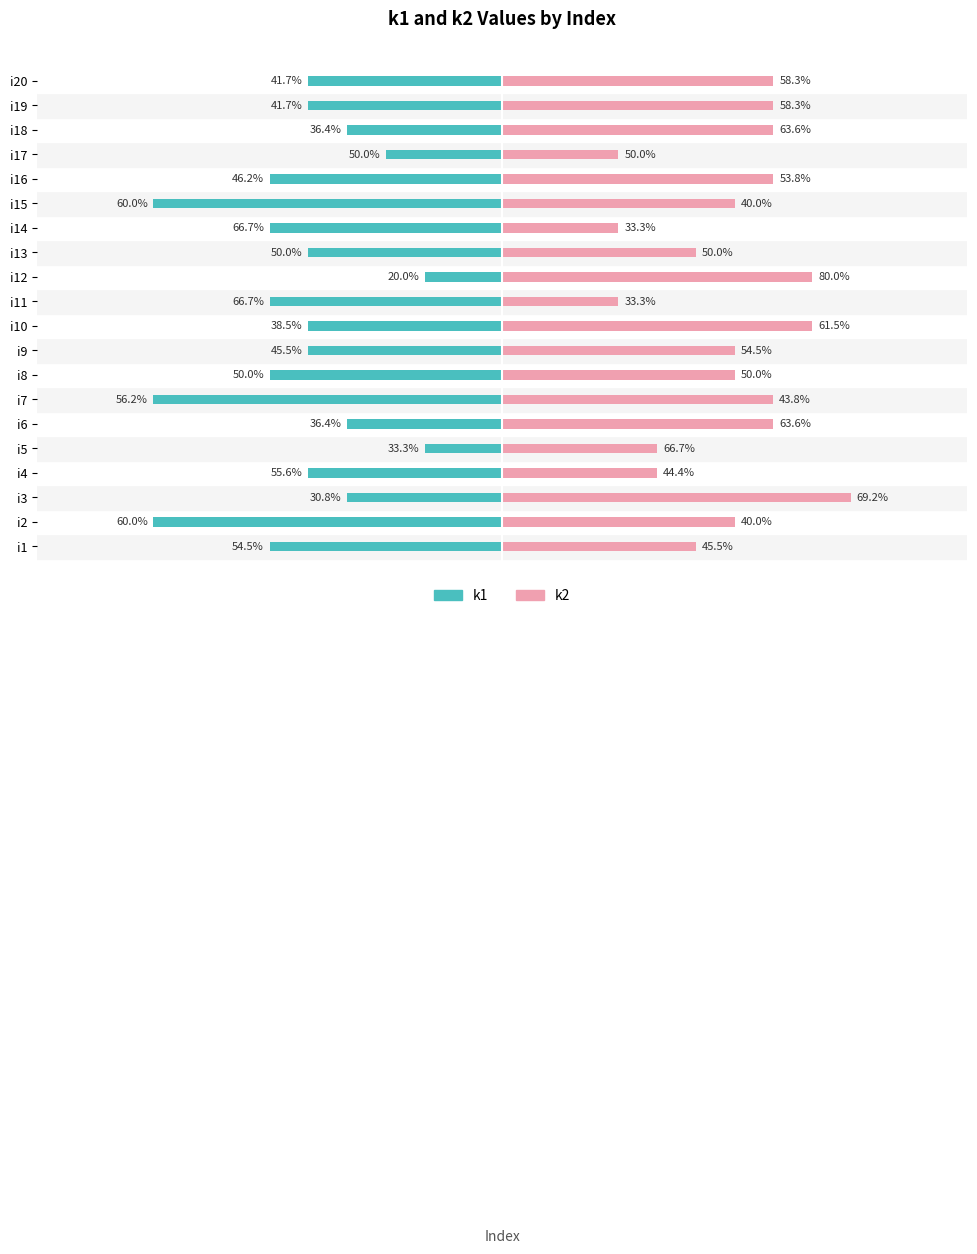

How many groups of bars are there?

20